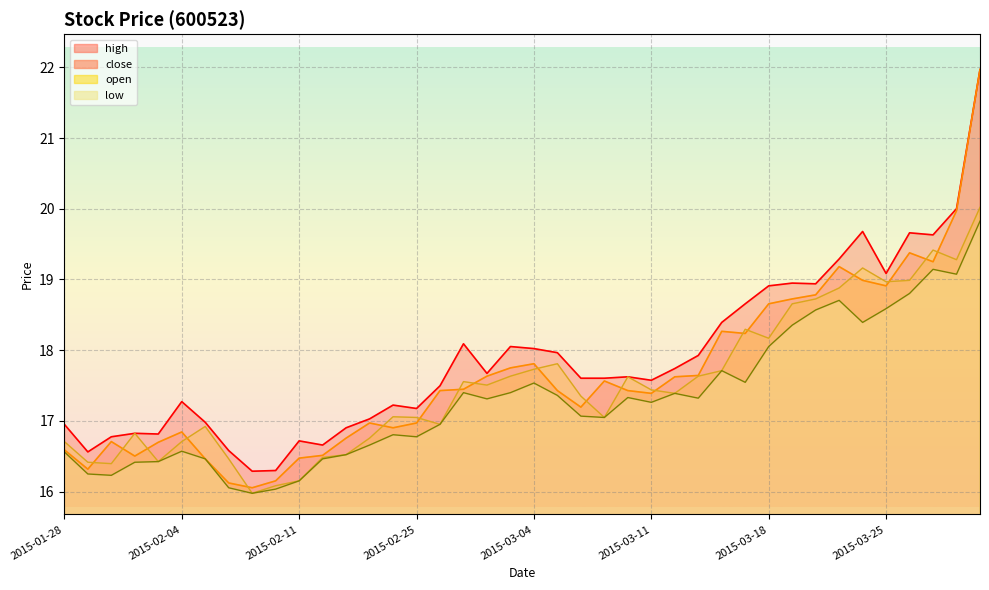

Between 2015-02-09 and 2015-03-17, which series saw the biggest shift?

high